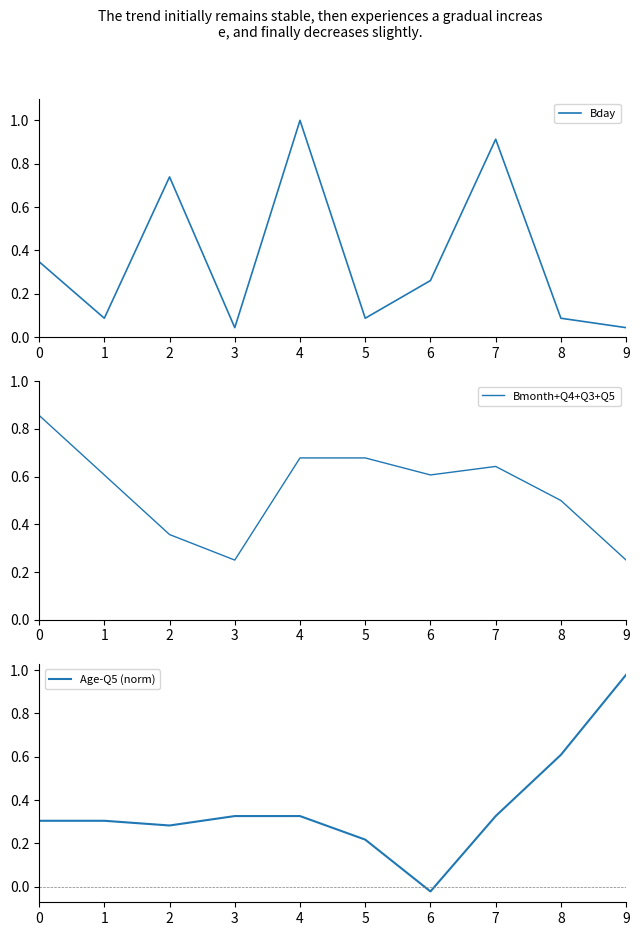

At how many categories does at least one series exceed 0?

10